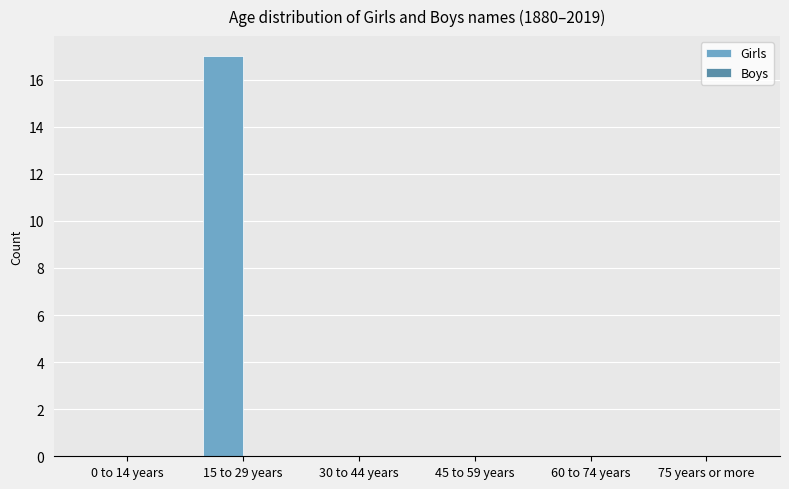

Which category has the highest value across all series?

15 to 29 years